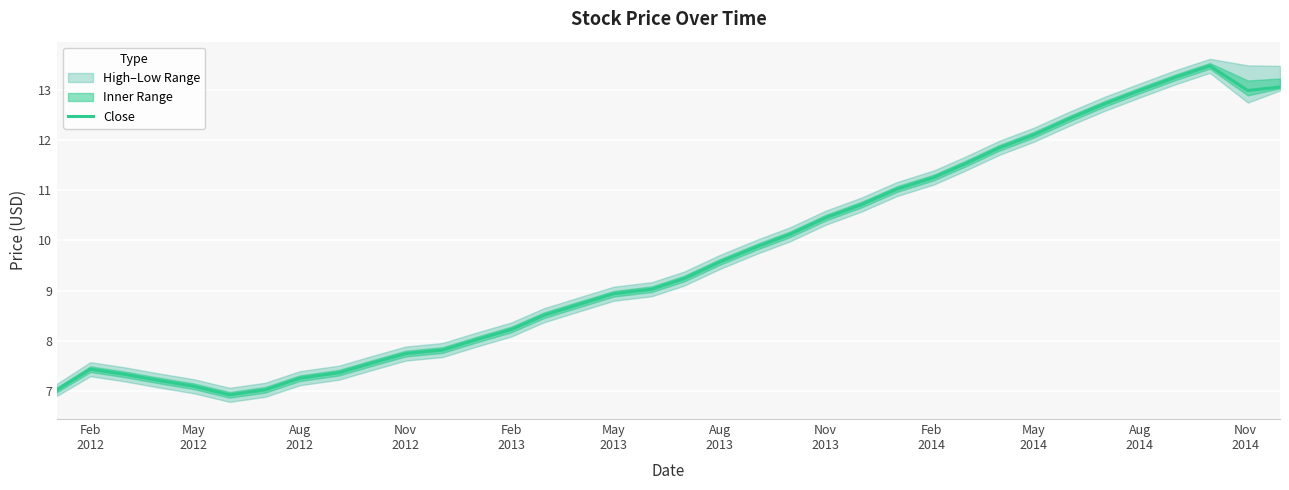

What is the lowest value of the Close series?

6.9